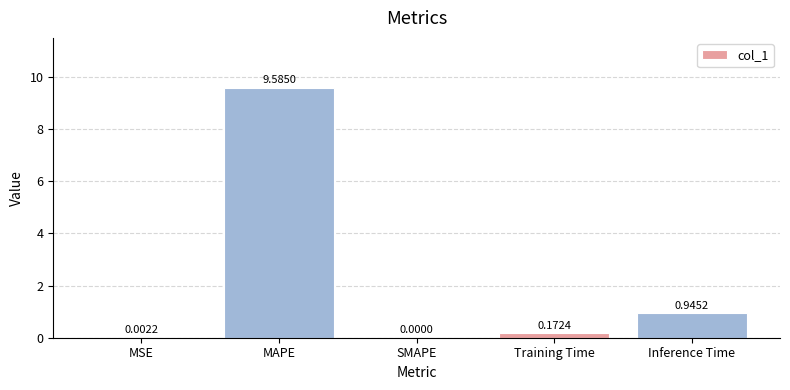

The chart shows a value of 0.0 at MSE. True or false?

True